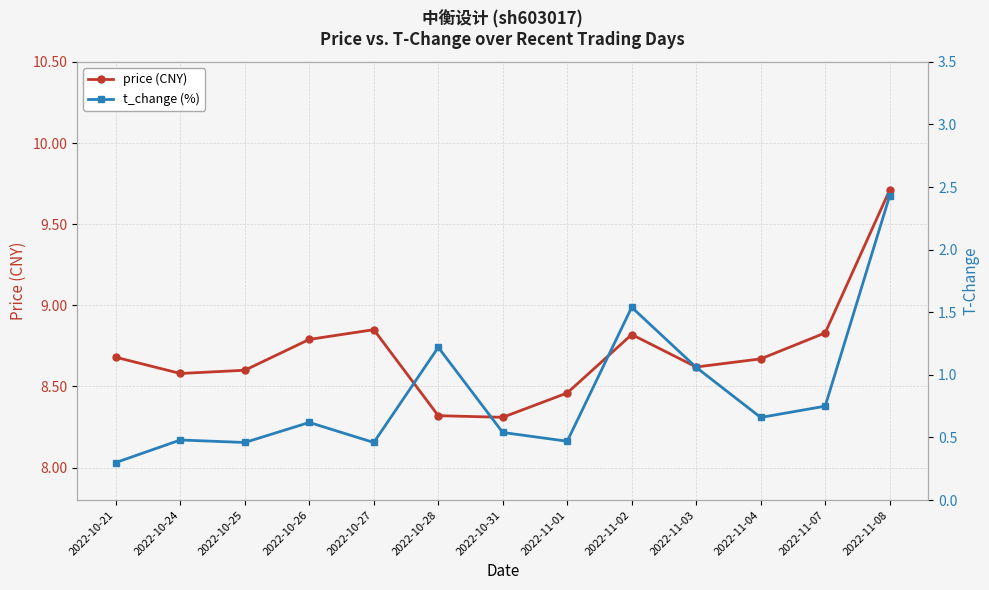

True or false: t_change (%) and price (CNY) cross at least once.

False